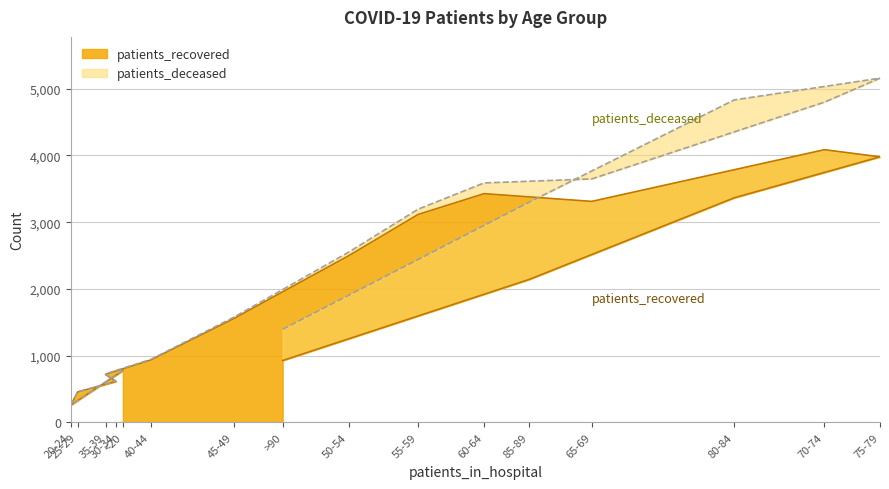

What is the highest value of the patients_recovered series?

4087